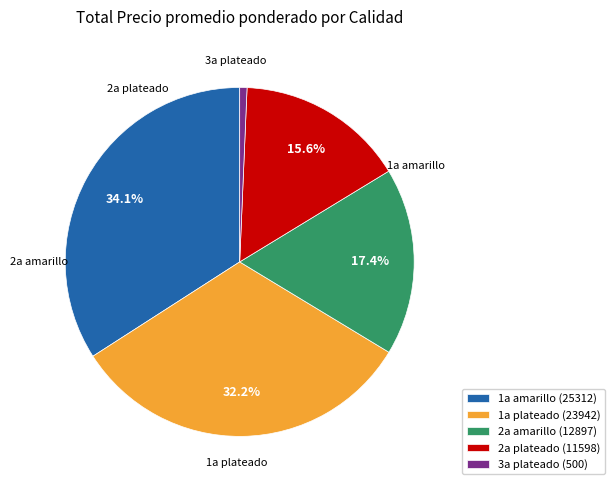

Is there a majority slice in this chart?

No